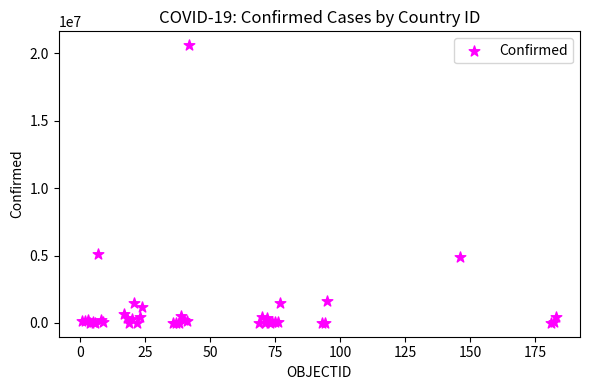

What Y value in the scatter plot is closest to 10308203?

5148085